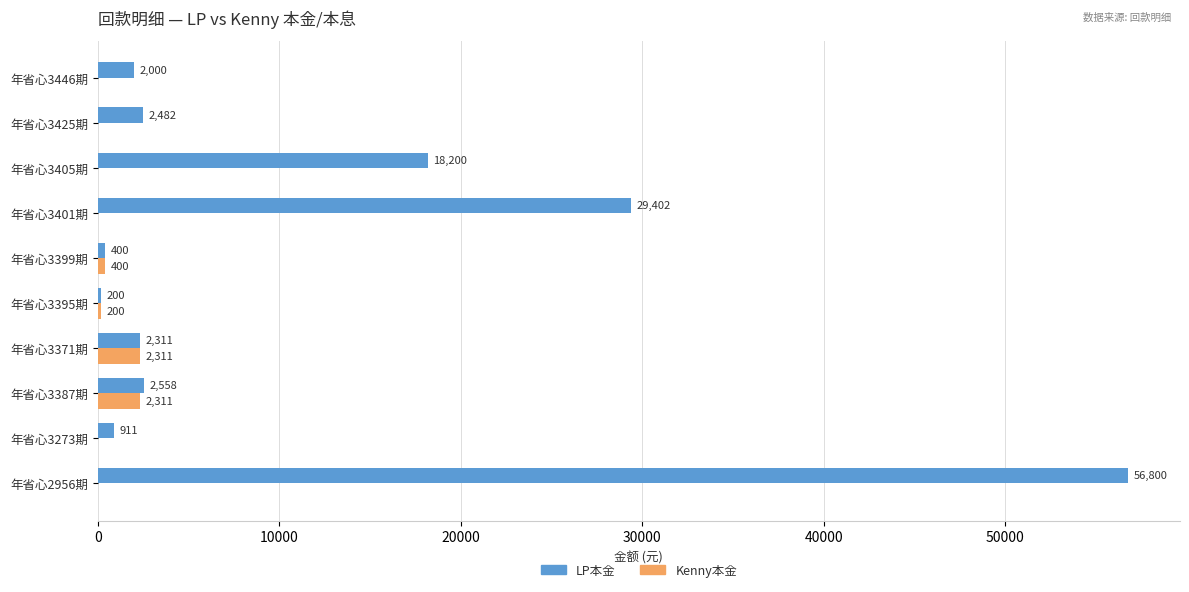

Is it true that Kenny本金 equals 0.0 at 年省心3401期?

True